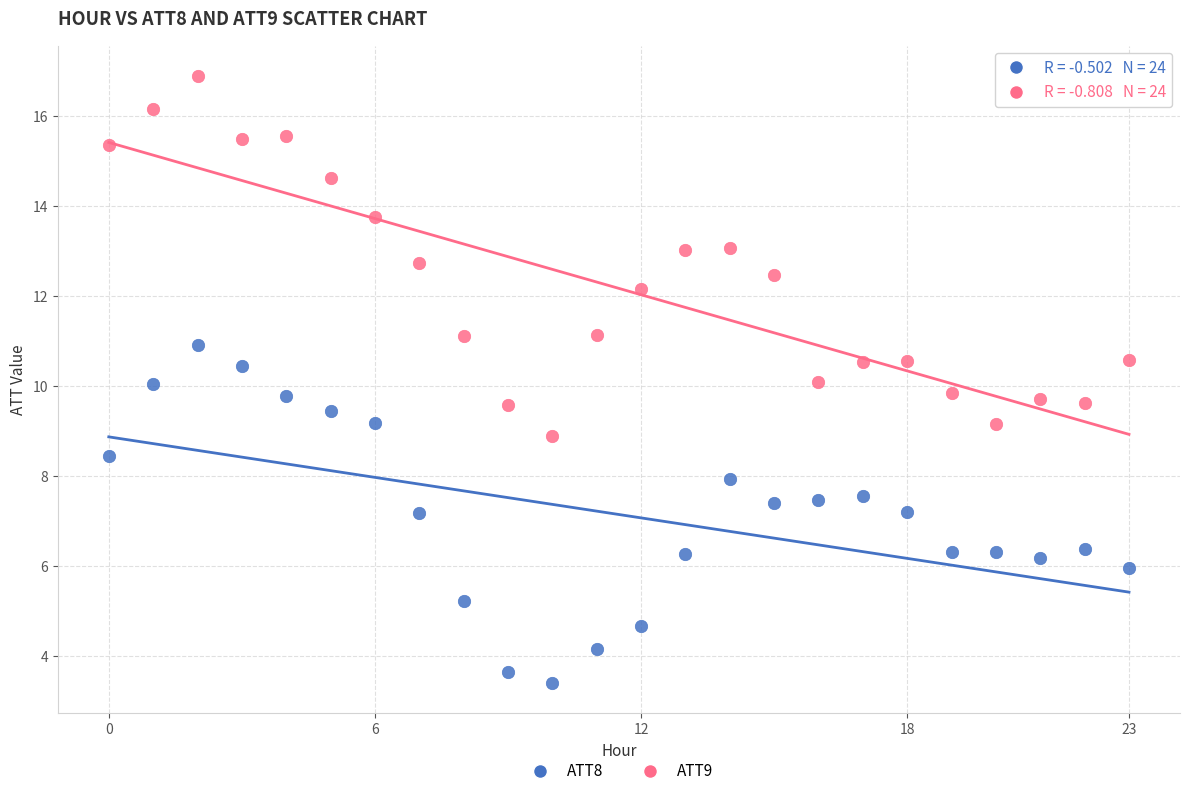

Across all data points, what is the range of Y values (max minus min)?

13.5